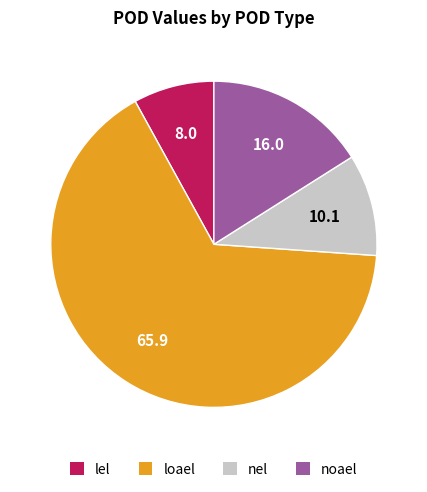

Is there a majority slice in this chart?

Yes